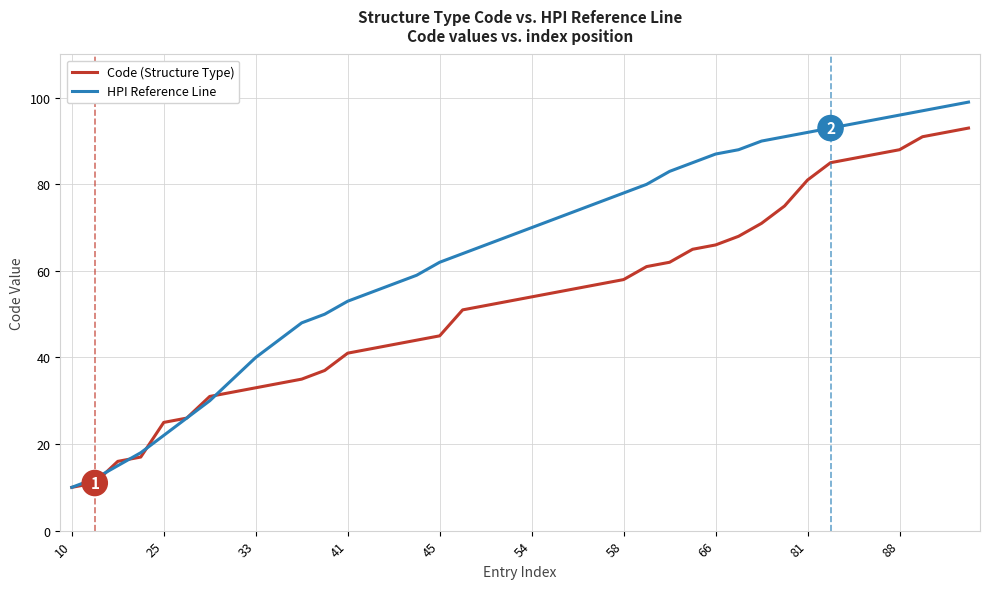

What is the smallest value displayed?

10